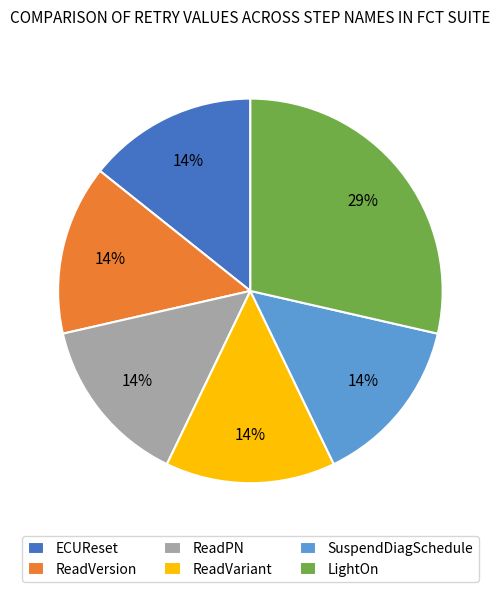

Is there a majority slice in this chart?

No